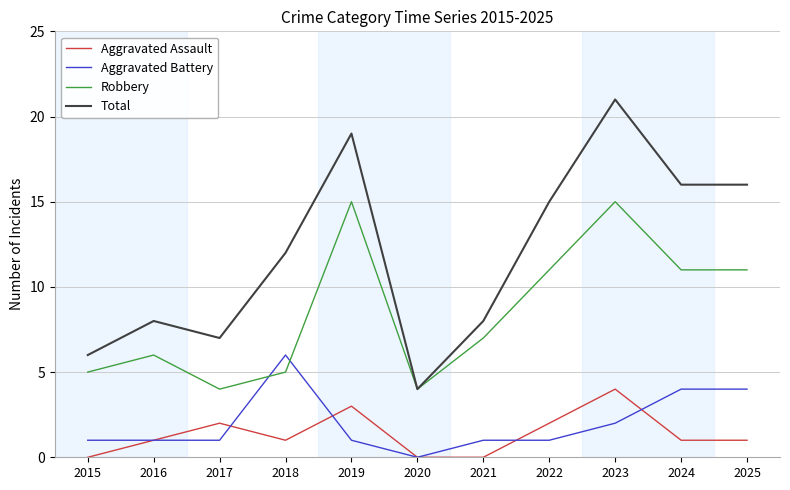

True or false: Total has more than 0 points higher than both neighbors.

True